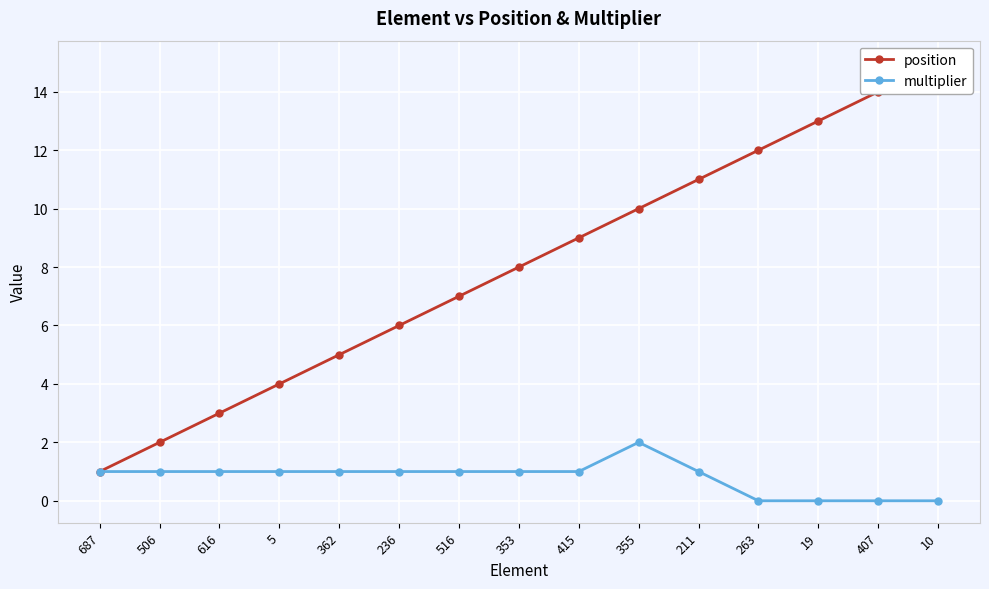

How many series are shown in this chart?

2